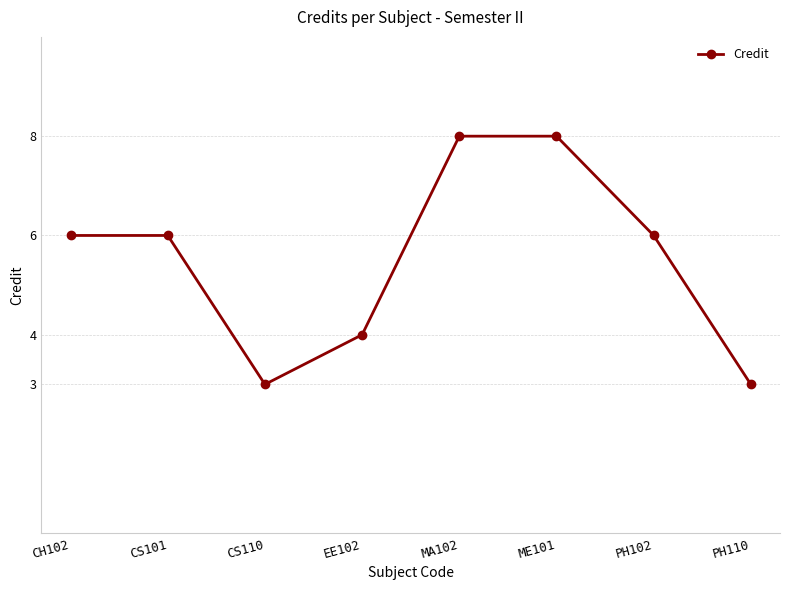

Read the value at ME101.

8